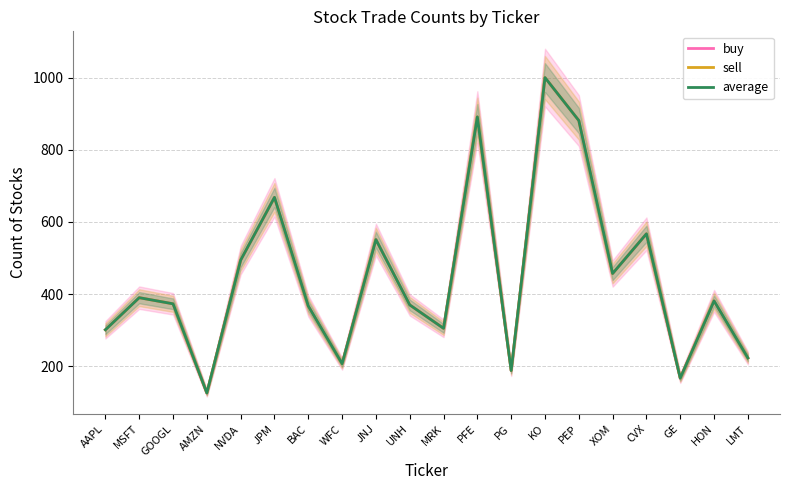

What is the total value across all series at CVX?

1701